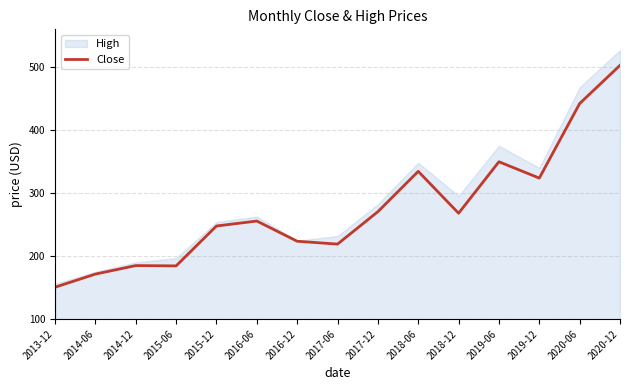

Where does the data first go above 255?

2016-06